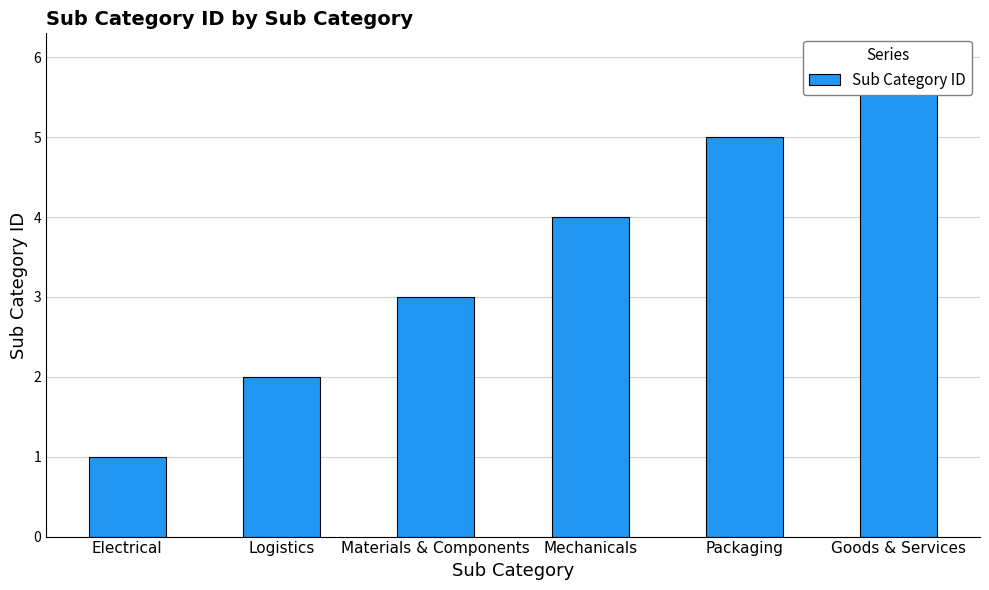

Rank the categories by value from lowest to highest.

Electrical, Logistics, Materials & Components, Mechanicals, Packaging, Goods & Services